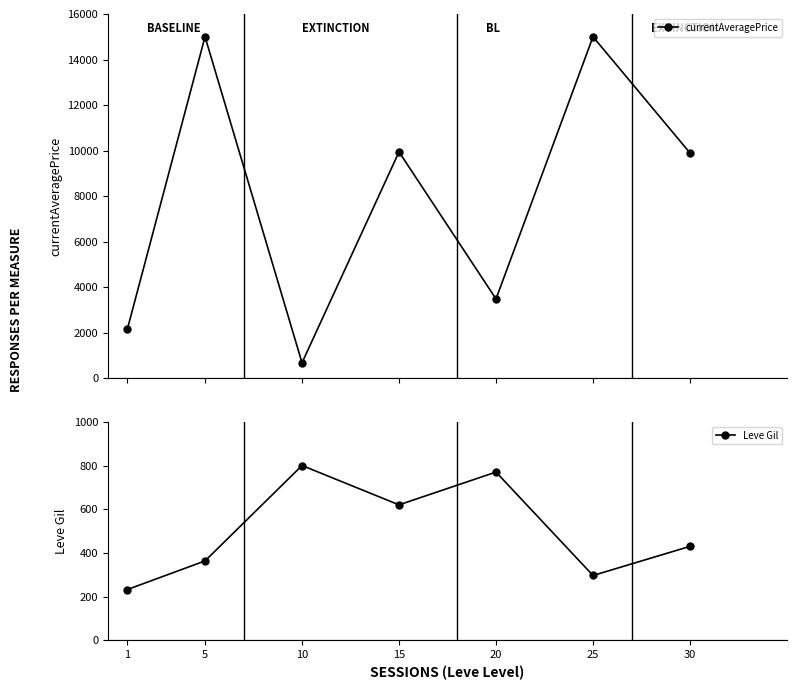

The value of currentAveragePrice at 15 is 3388.6. True or false?

False